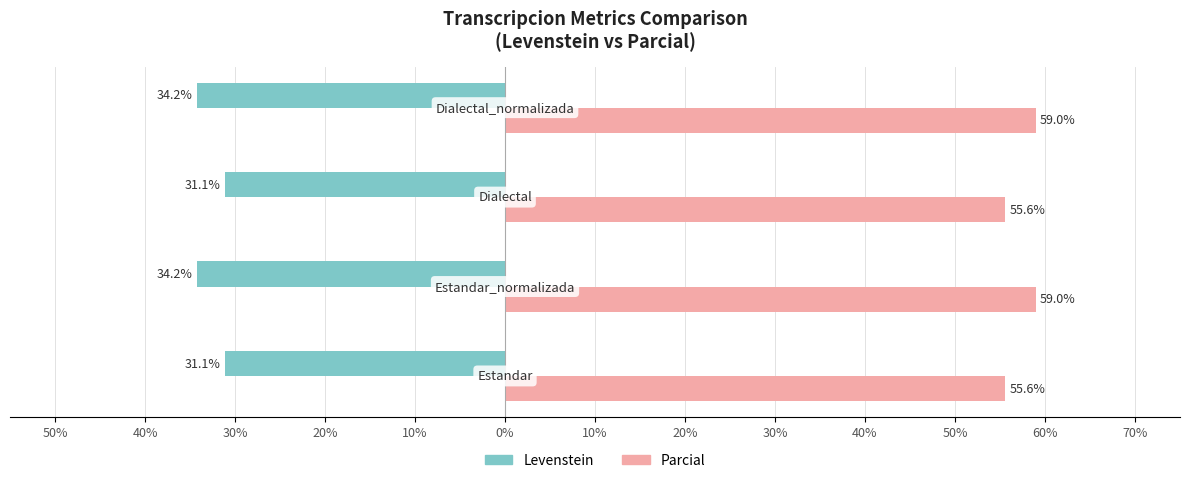

Reading left to right, list all the values displayed in this chart.

Levenstein: 50%=-31.1	40%=-34.2	30%=-31.1	20%=-34.2
Parcial: 50%=55.6	40%=59.0	30%=55.6	20%=59.0